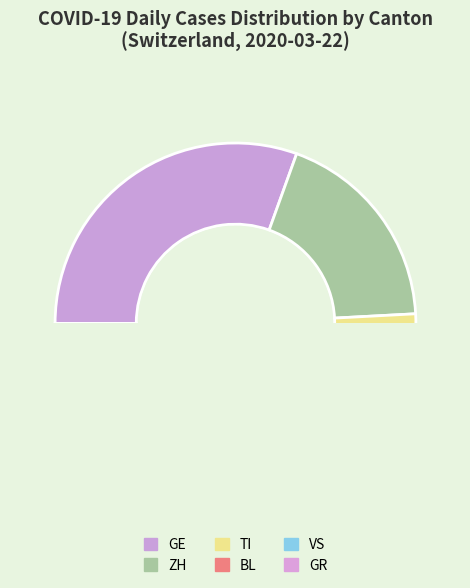

What is the largest slice in the pie chart?

GE